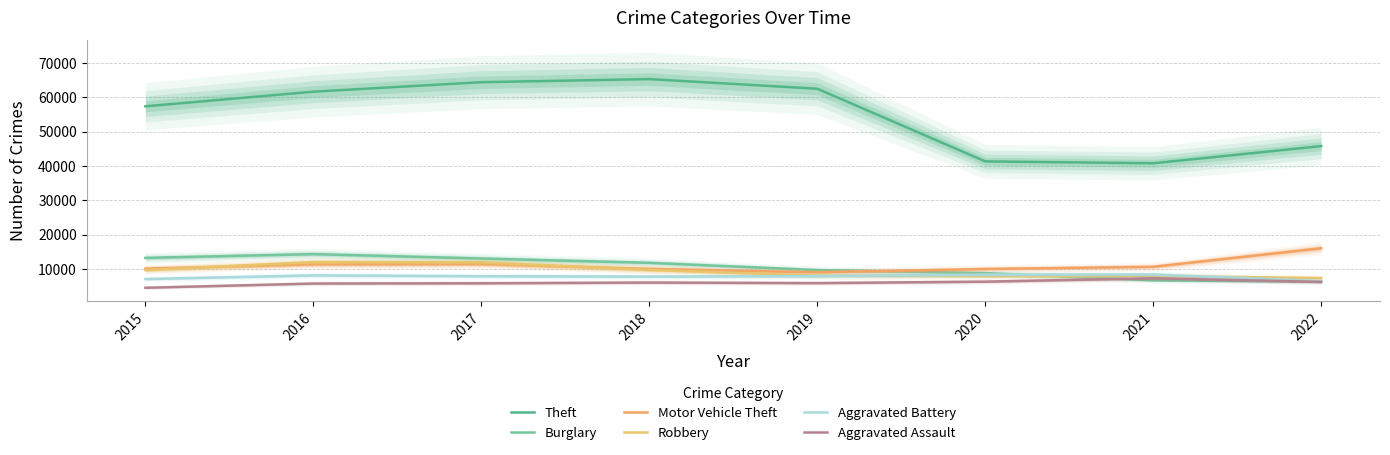

True or false: Burglary has more than 2 points higher than both neighbors.

False